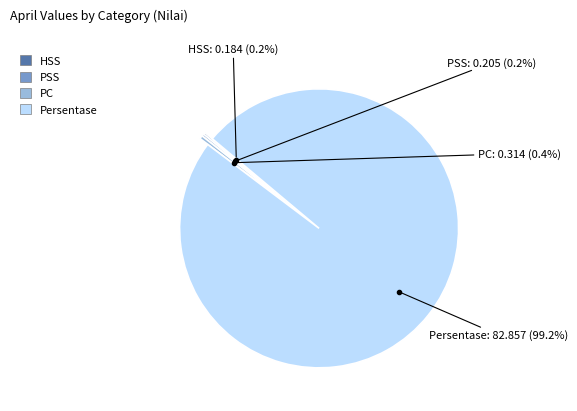

Is it true that Persentase is 89% of the pie?

False